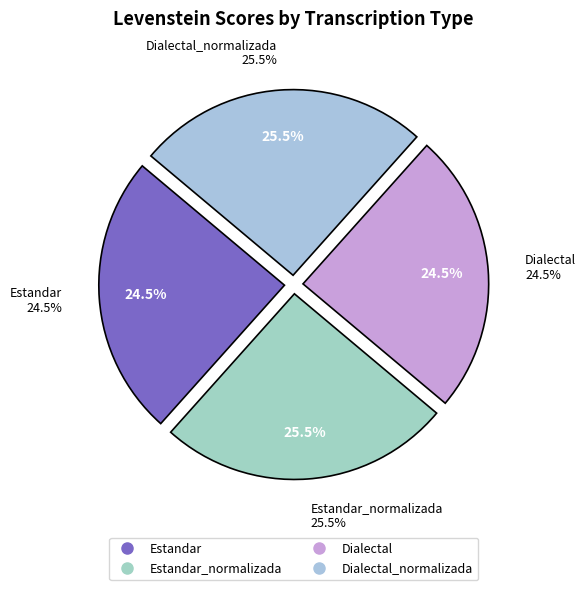

How many segments does this pie chart have?

4